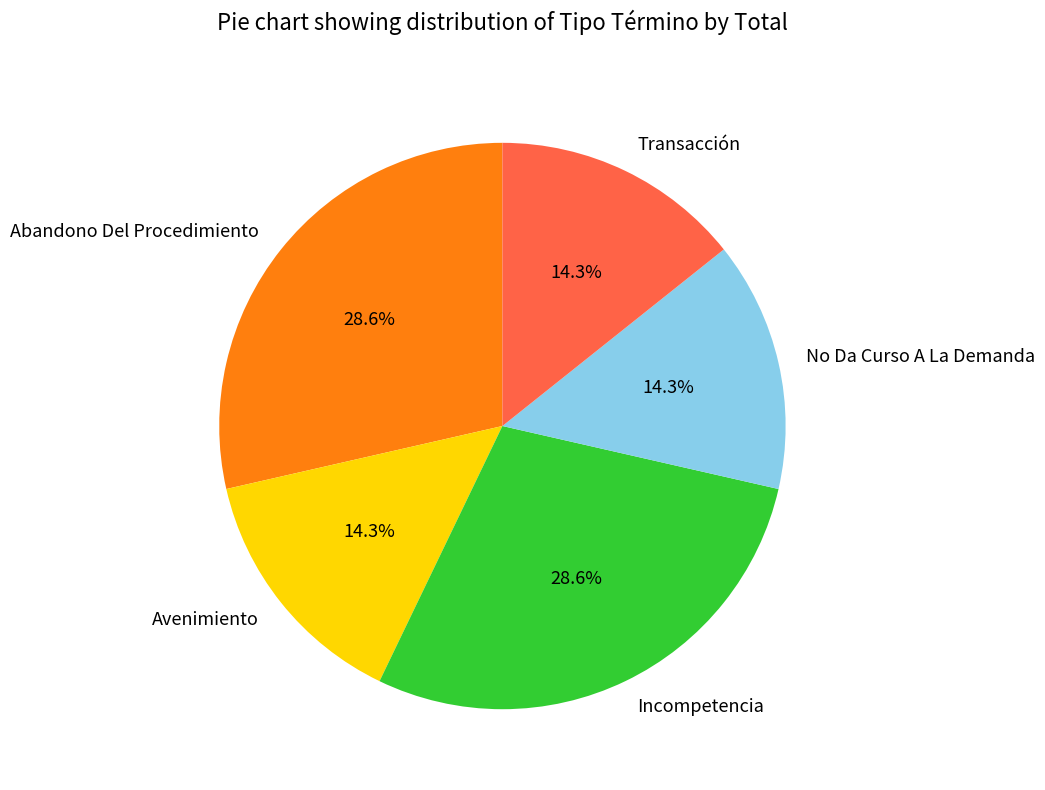

Is No Da Curso A La Demanda the majority of the pie?

No